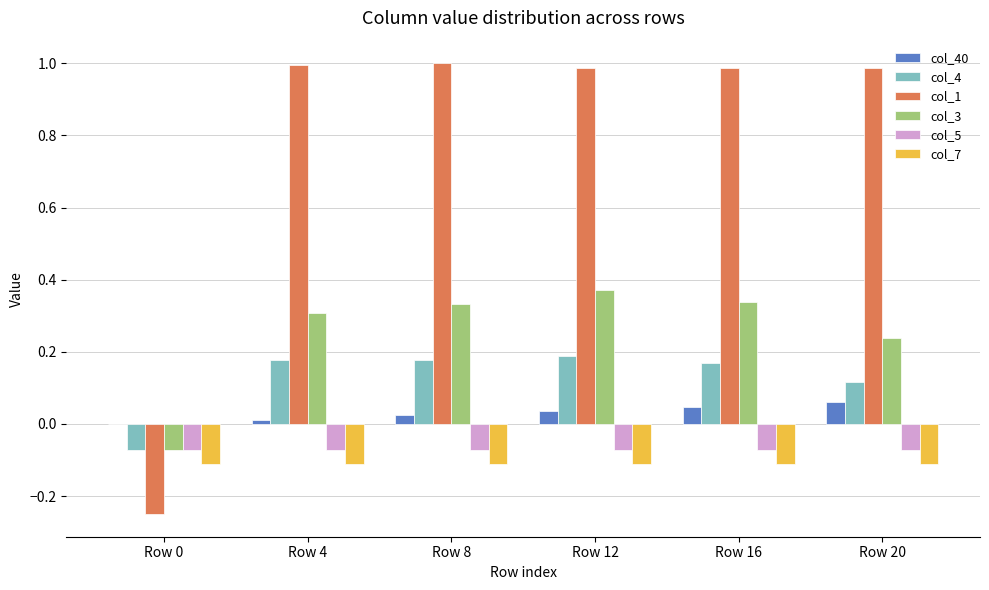

Is it true that col_4 equals 0.2 at Row 8?

True